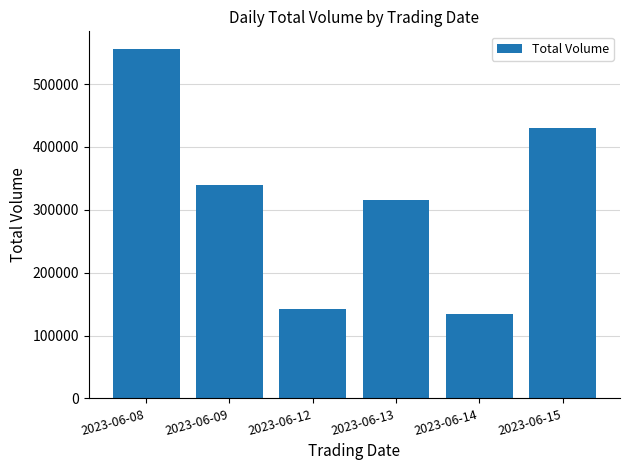

How many data points does each series have?

6